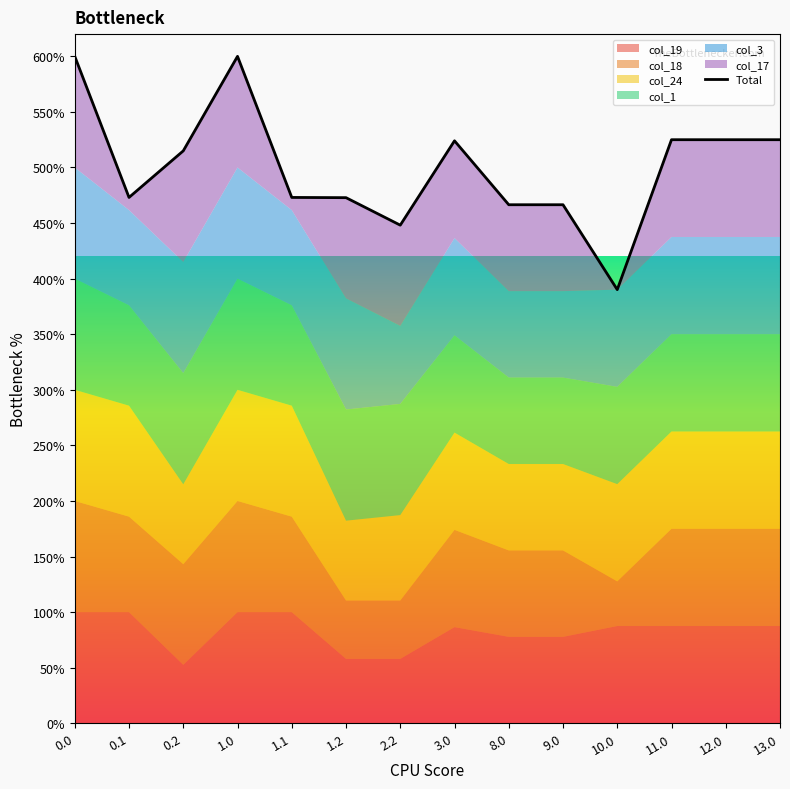

What is the ratio of the value at 12.0 to the value at 2.2?

1.2